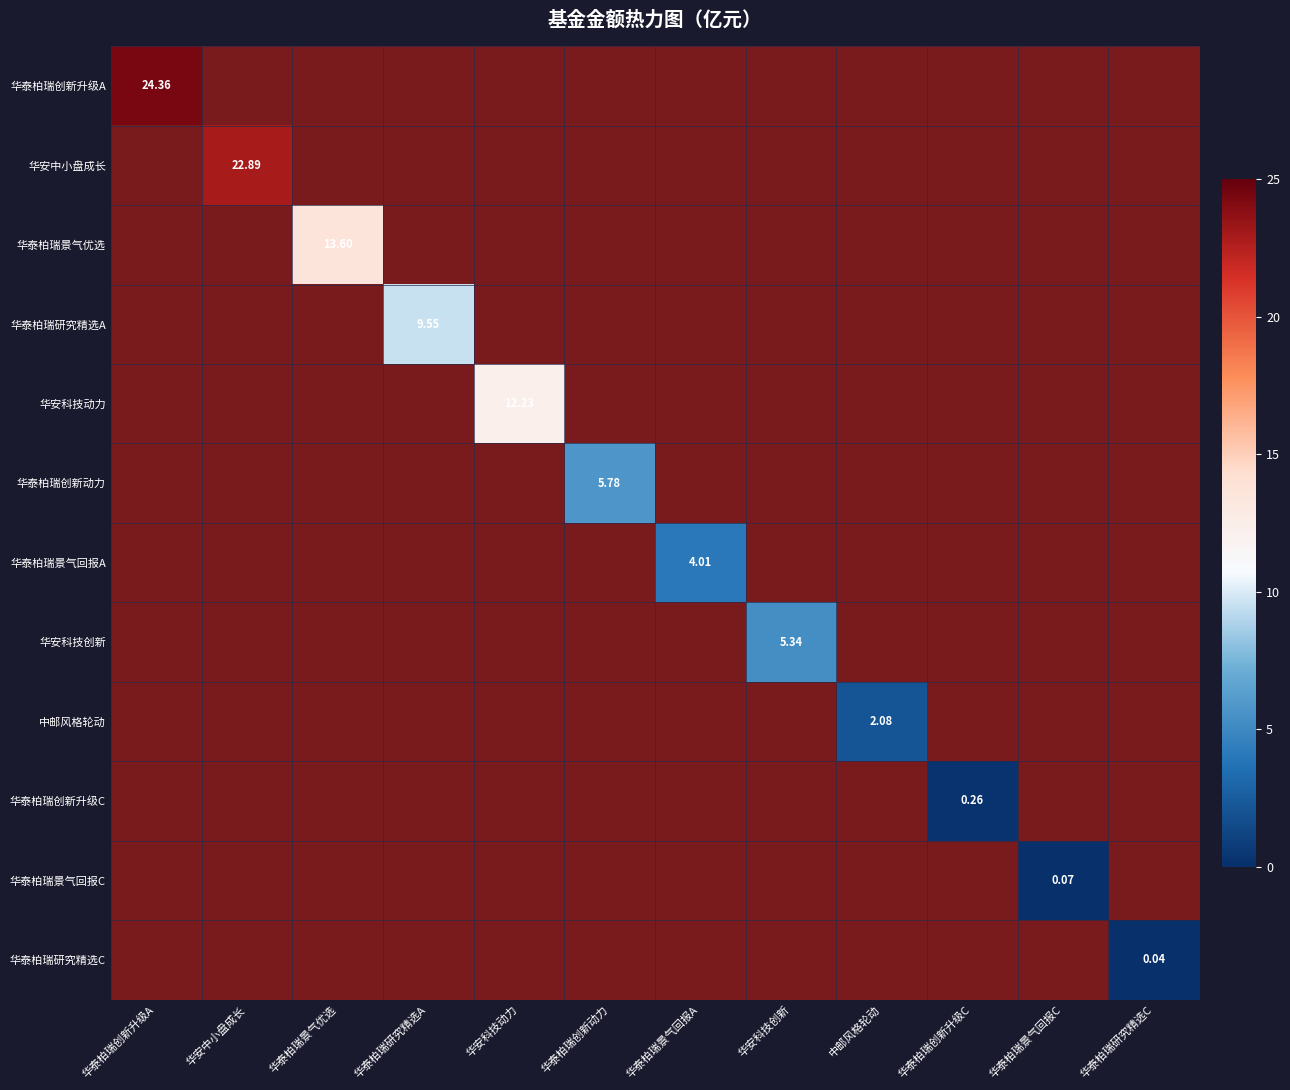

Which label corresponds to the smallest value in the chart?

华安中小盘成长